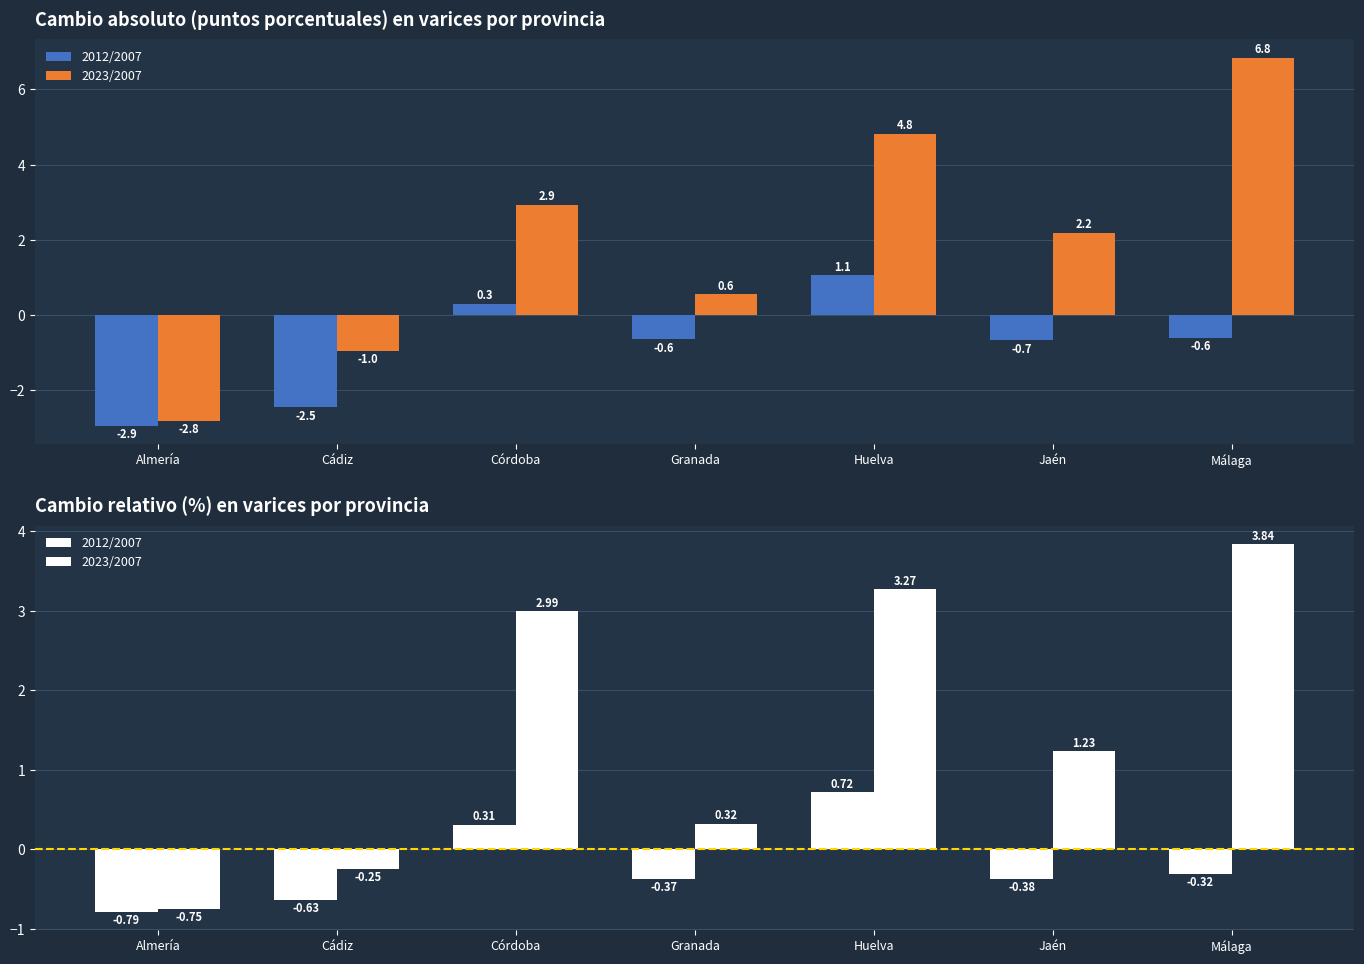

Are the bars horizontal?

No